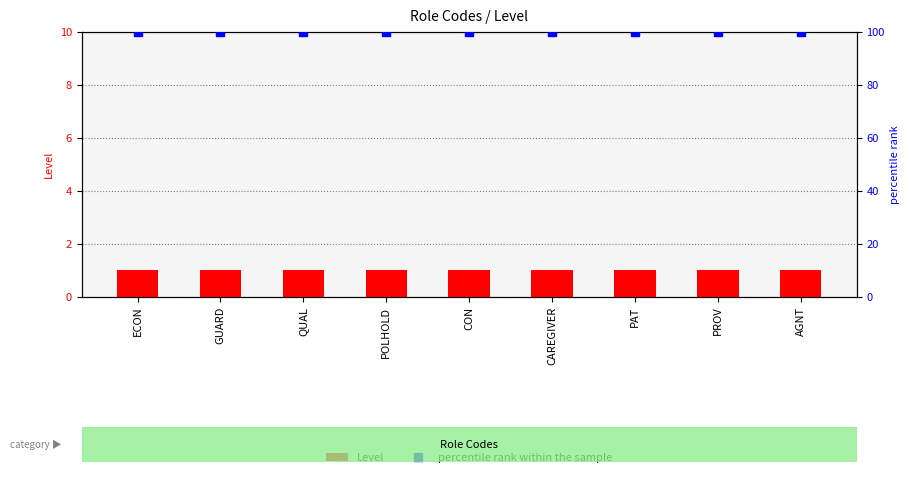

Reading left to right, transcribe all the data shown in this chart.

Level: ECON=1	GUARD=1	QUAL=1	POLHOLD=1	CON=1	CAREGIVER=1	PAT=1	PROV=1	AGNT=1
percentile rank within the sample: ECON=100	GUARD=100	QUAL=100	POLHOLD=100	CON=100	CAREGIVER=100	PAT=100	PROV=100	AGNT=100